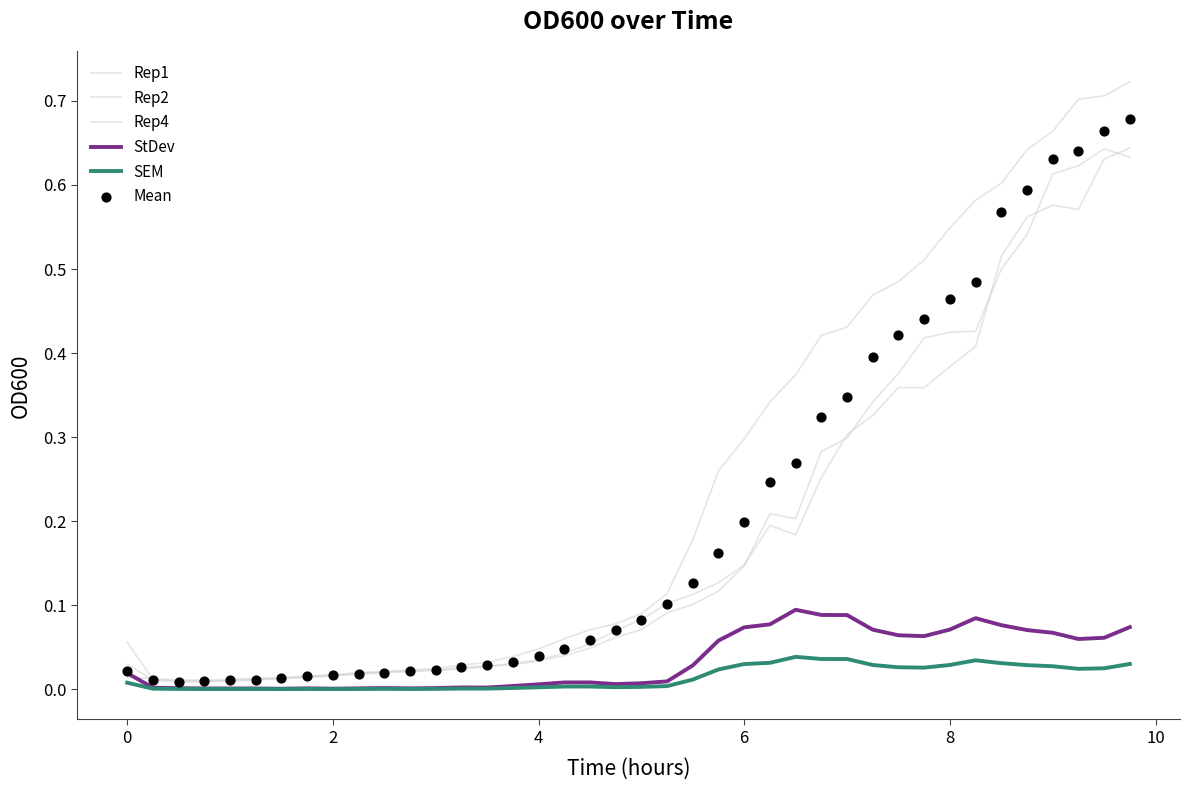

What is the total value across all series at 8?

1.9